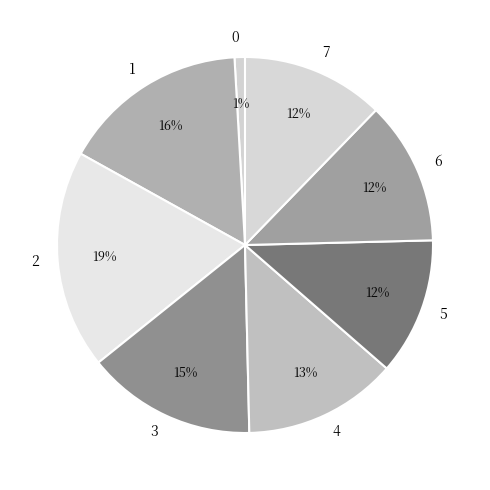

Is it true that 4 is 28% of the pie?

False